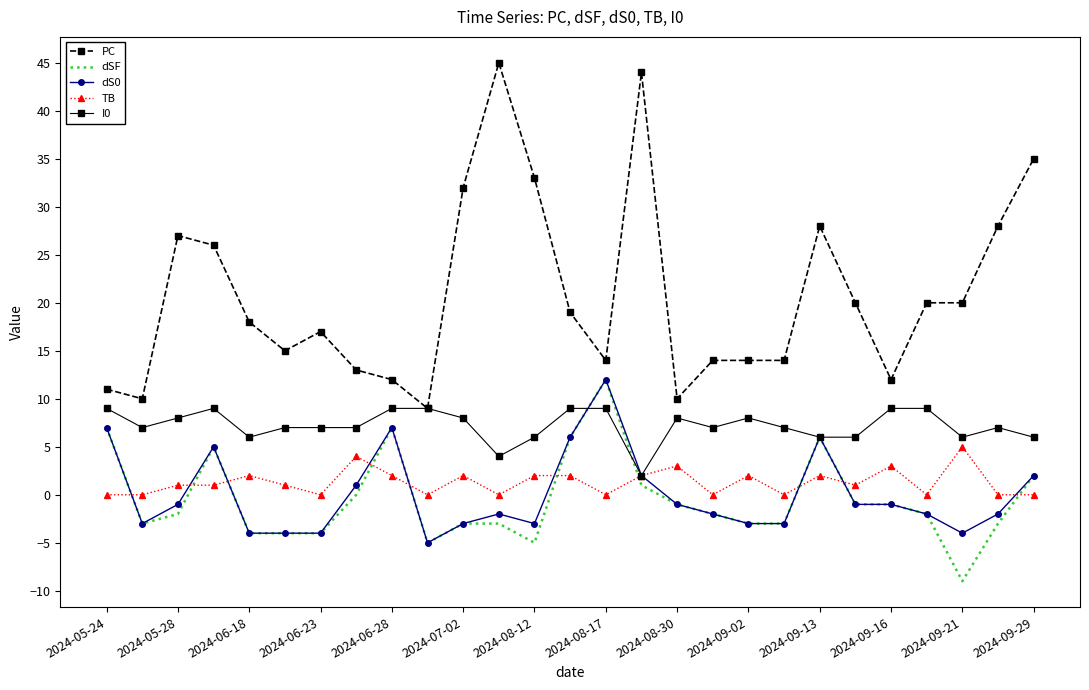

Which series has the largest range (max minus min)?

PC